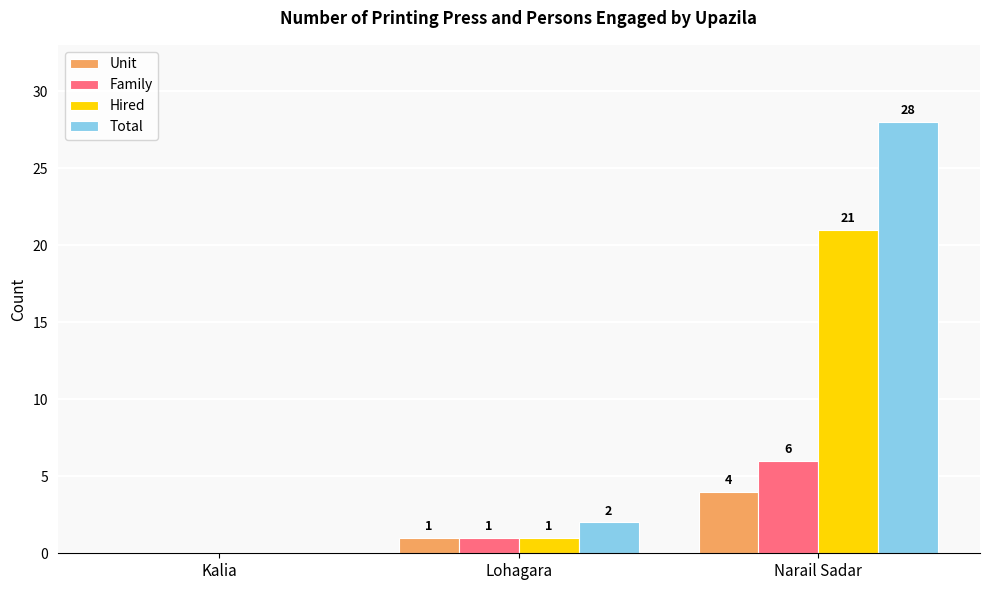

What is the difference between the Unit values at Kalia and Narail Sadar?

4